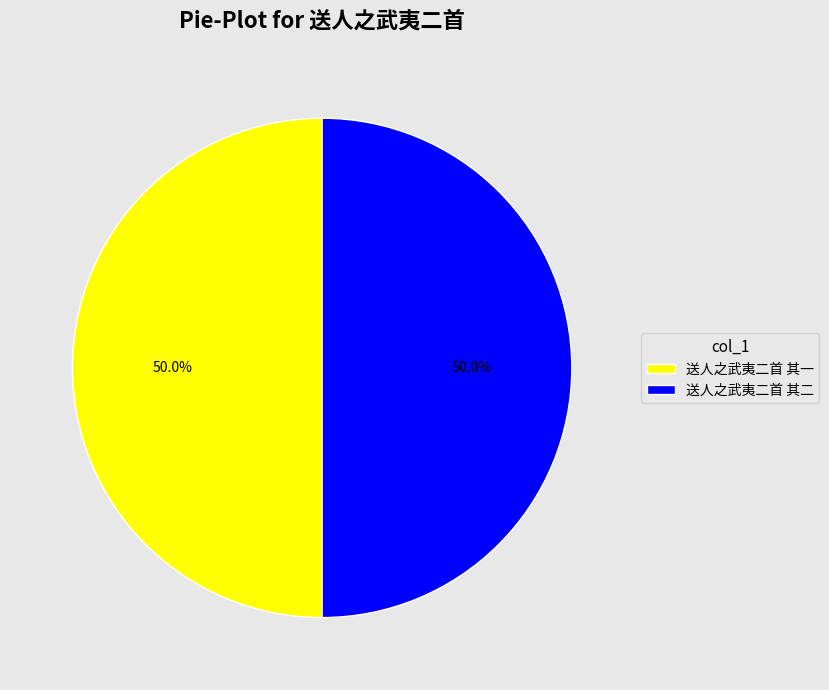

True or false: 送人之武夷二首 其一 accounts for 50% of the total.

True